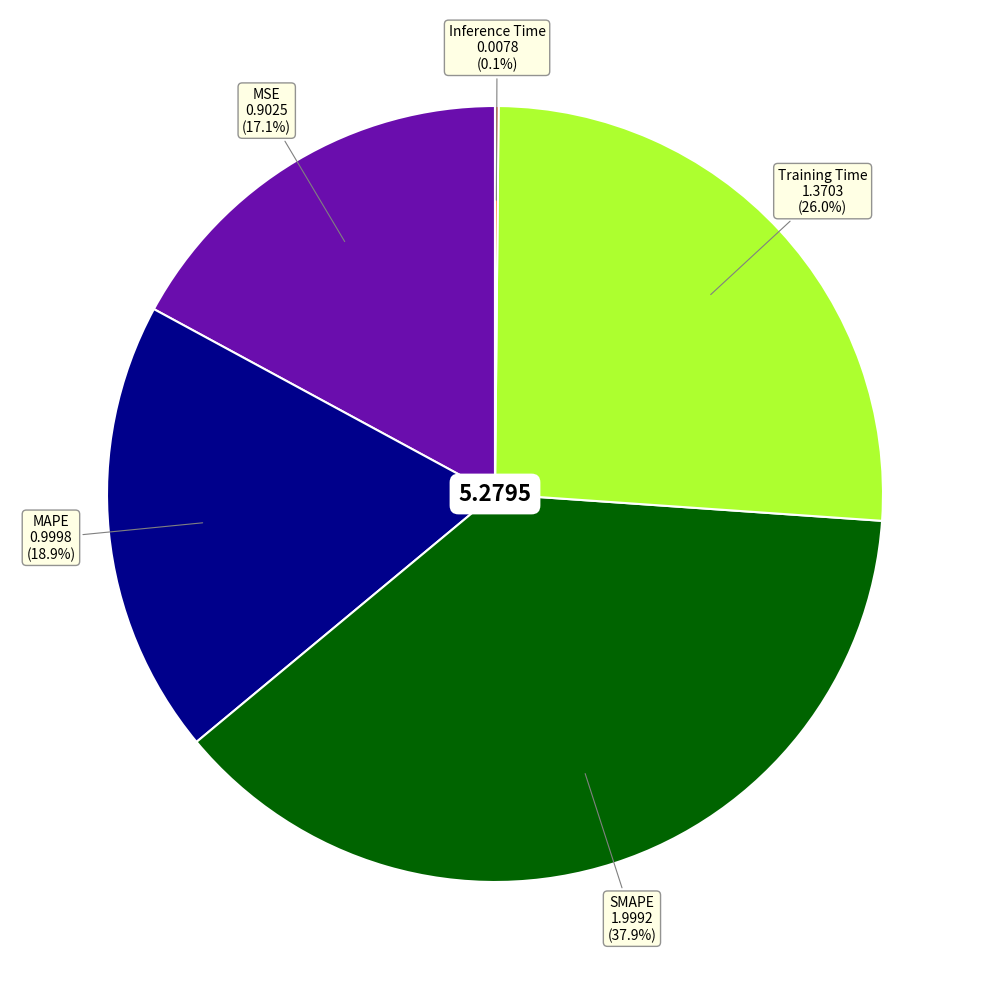

Is there a majority slice in this chart?

No